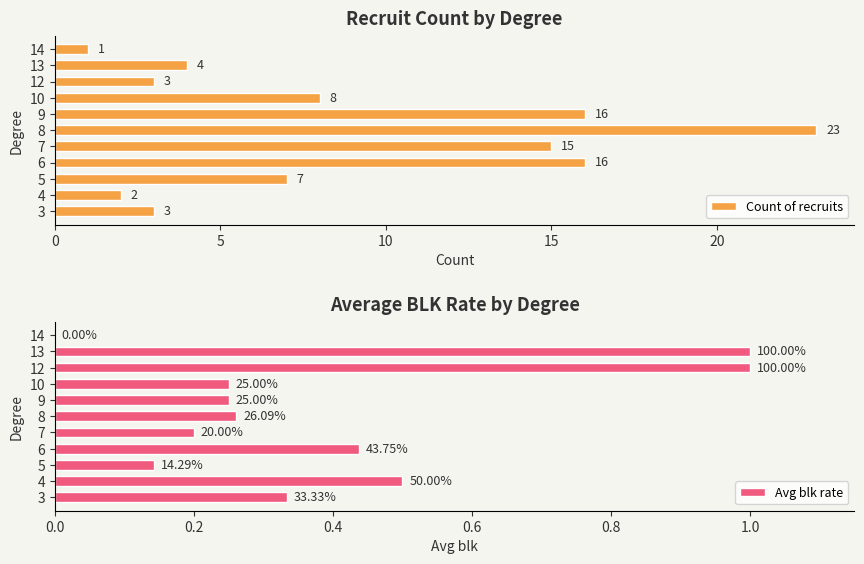

What is the difference between the second highest and second lowest values in the Count of recruits series?

14